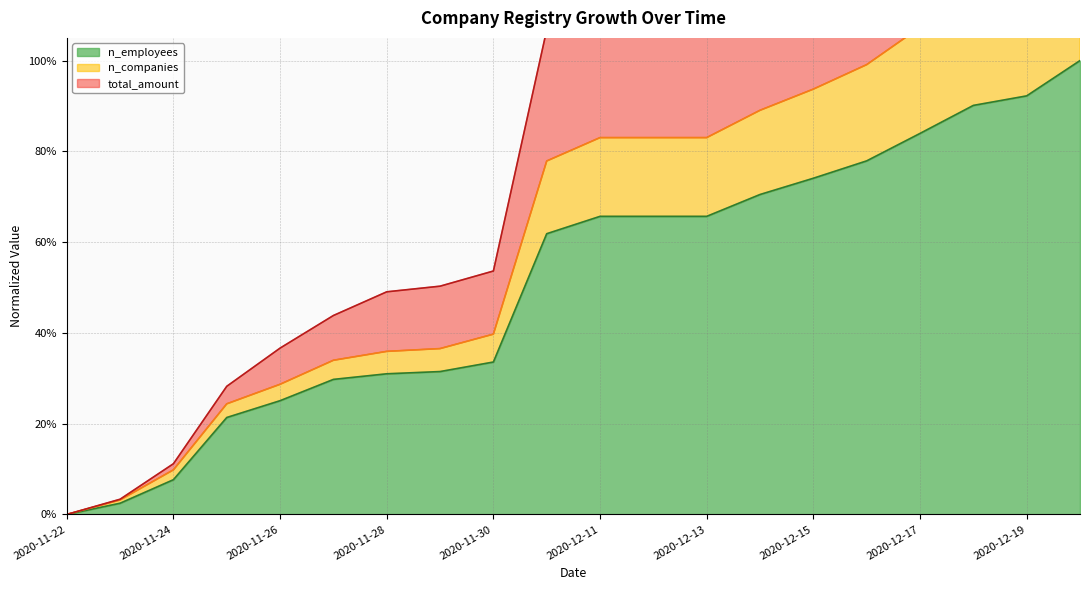

What is the difference between the highest and lowest values at 2020-12-10?

0.4